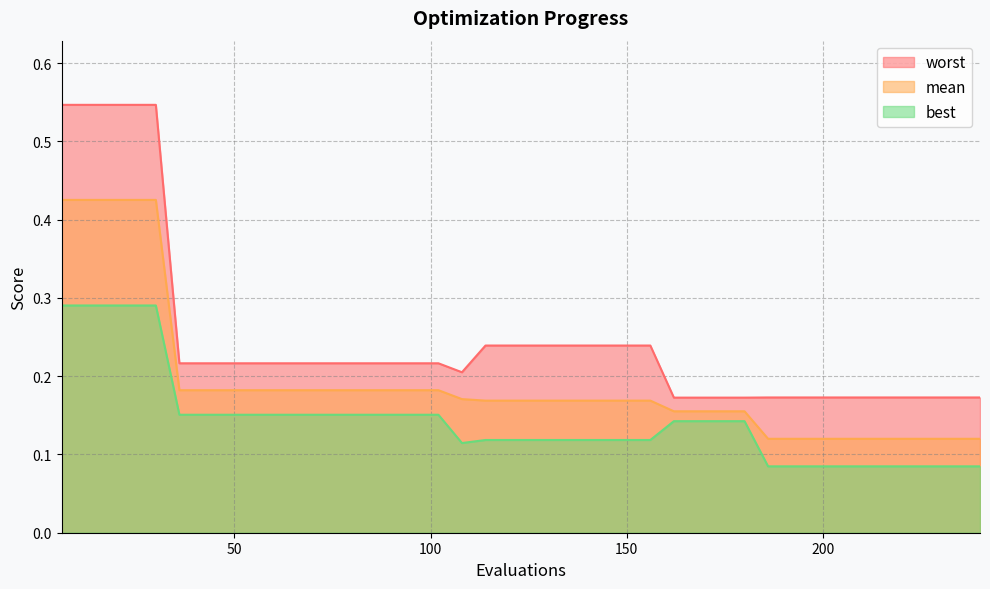

The mean series shows 0.2 at 42. True or false?

True